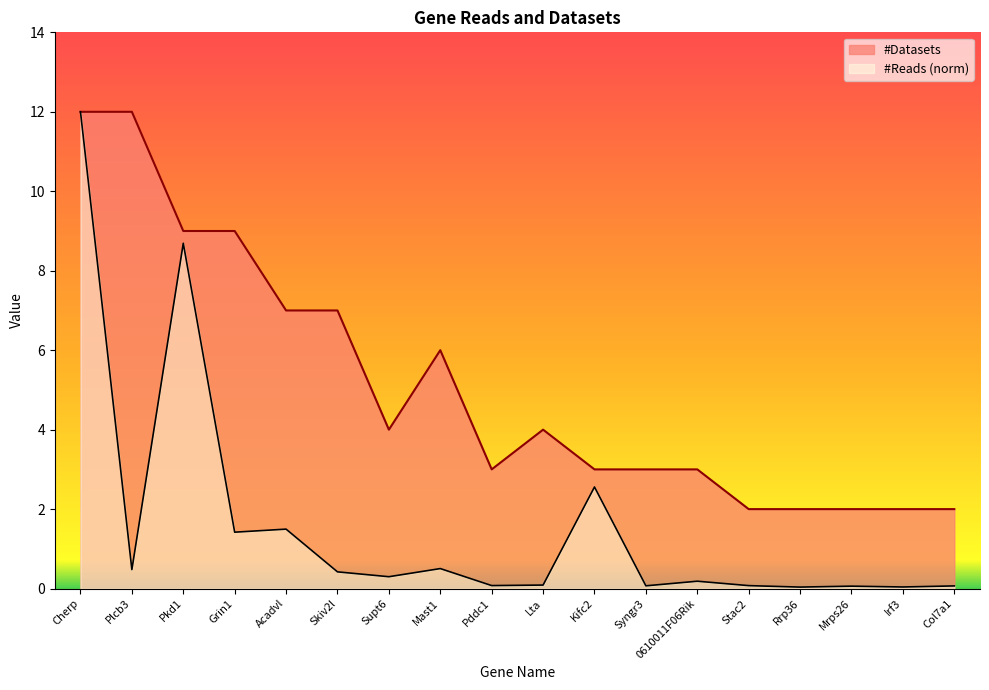

At which category is the sum across all series the highest?

Cherp